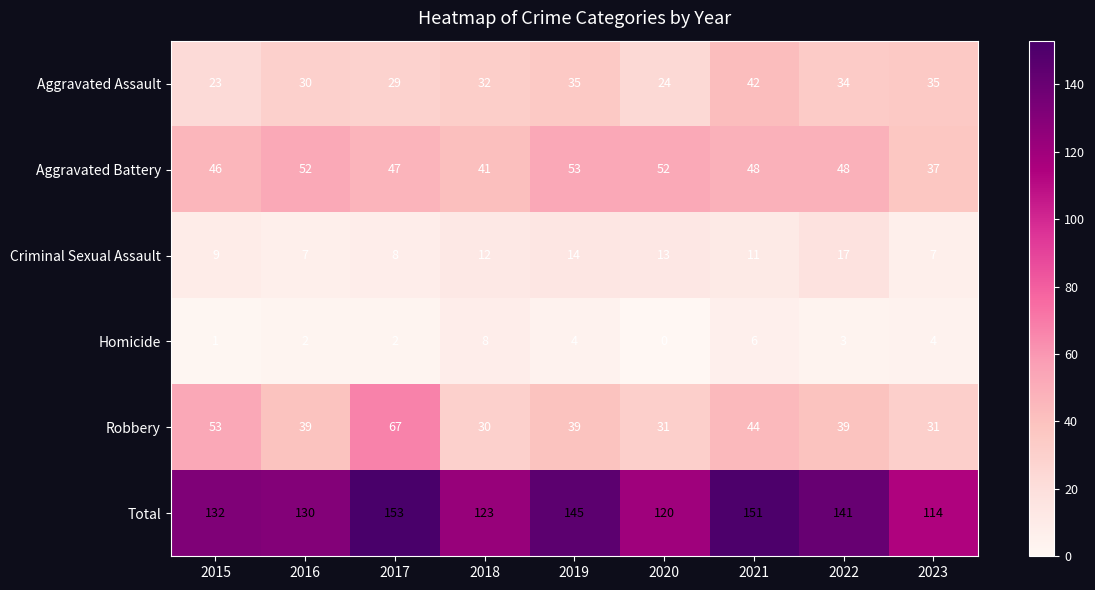

Is it true that Total equals 120 at 2020?

True